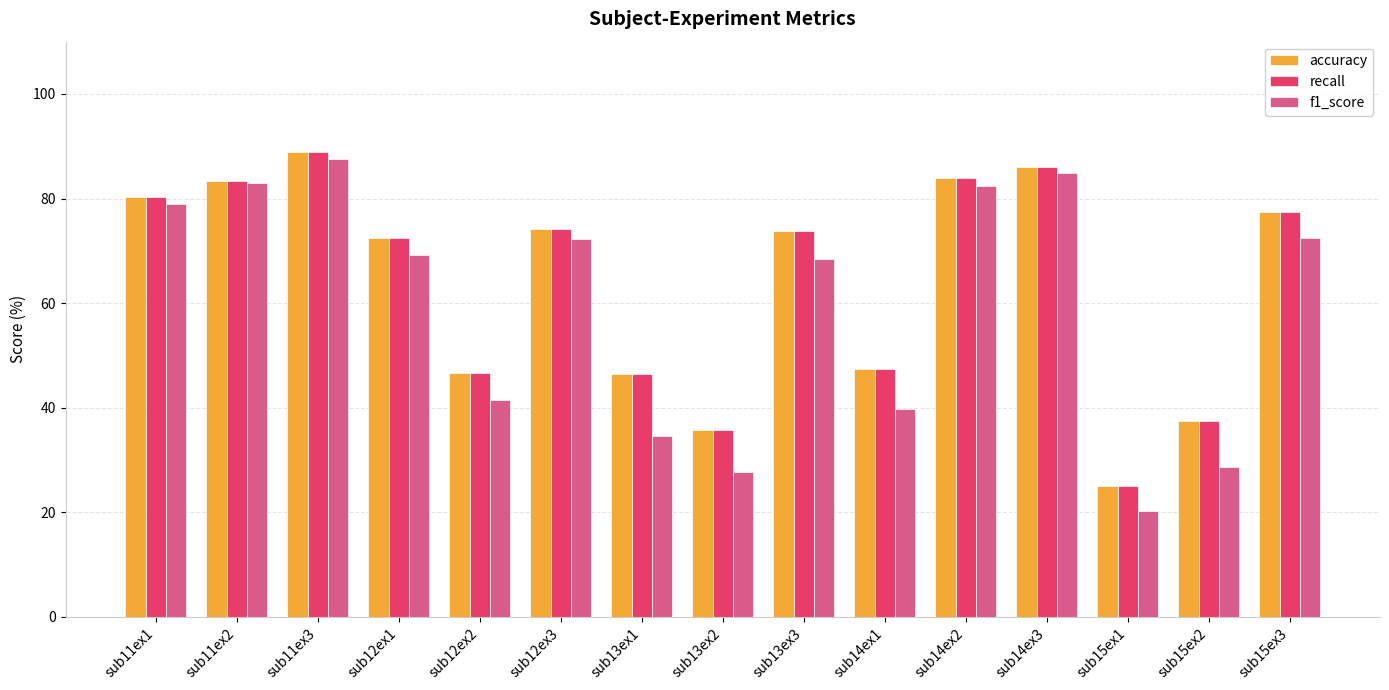

What is the maximum value for accuracy?

89.0